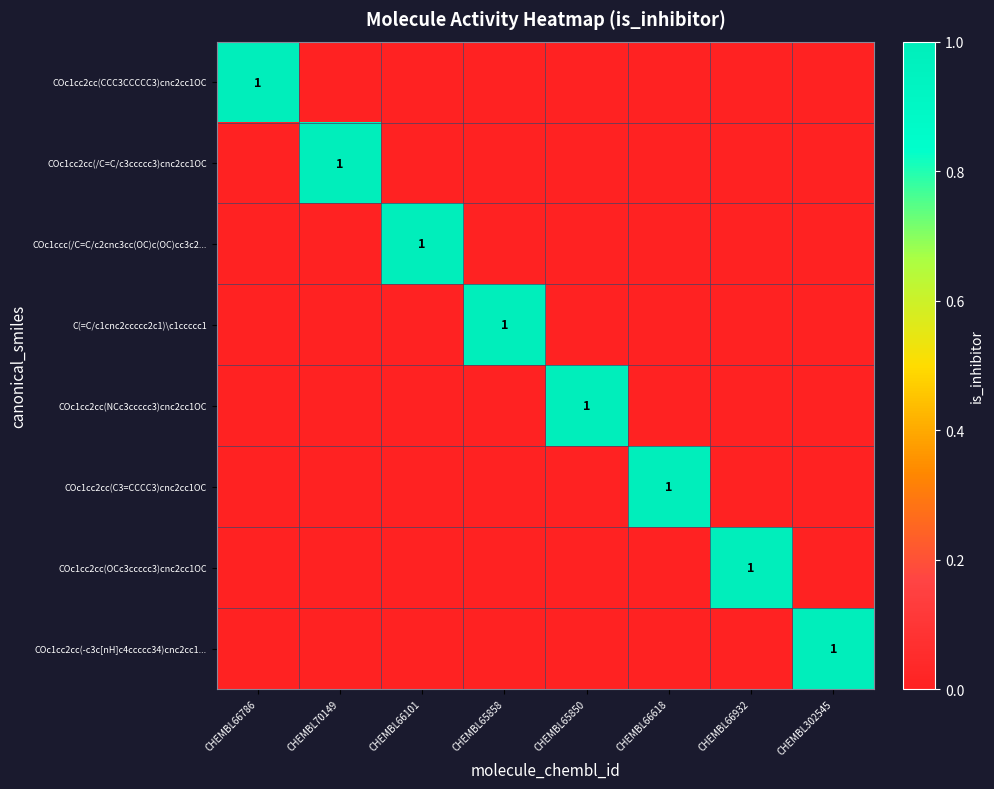

How many data points in COc1cc2cc(CCC3CCCCC3)cnc2cc1OC are above 0?

1